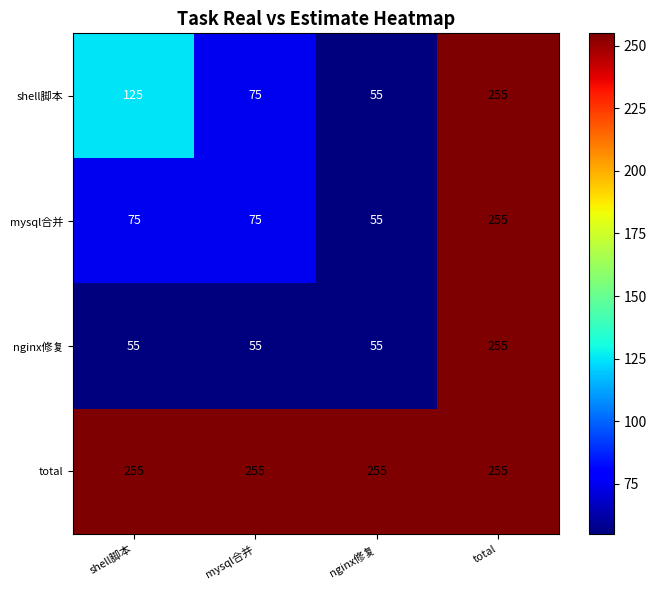

At how many categories does at least one series exceed 172?

4